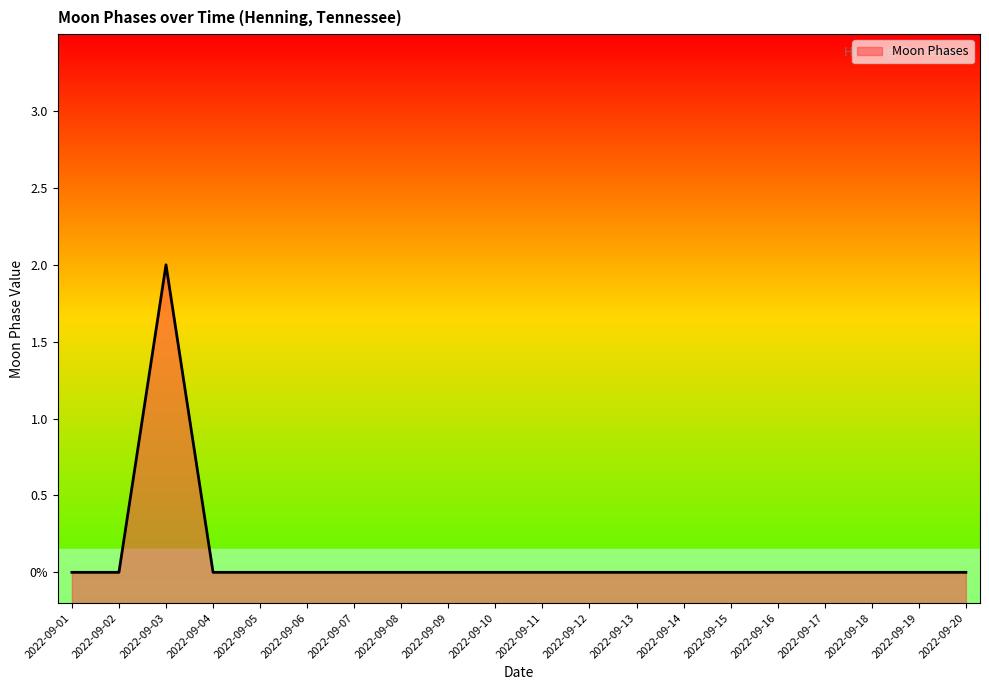

How many interior local peaks (higher than both neighbors) does the data have?

1